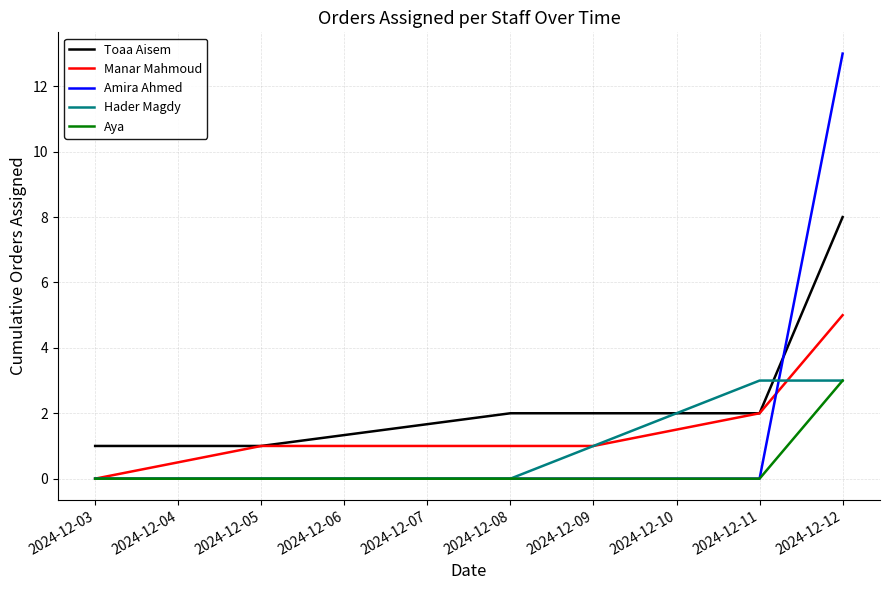

Which series has the largest total across all categories?

Toaa Aisem